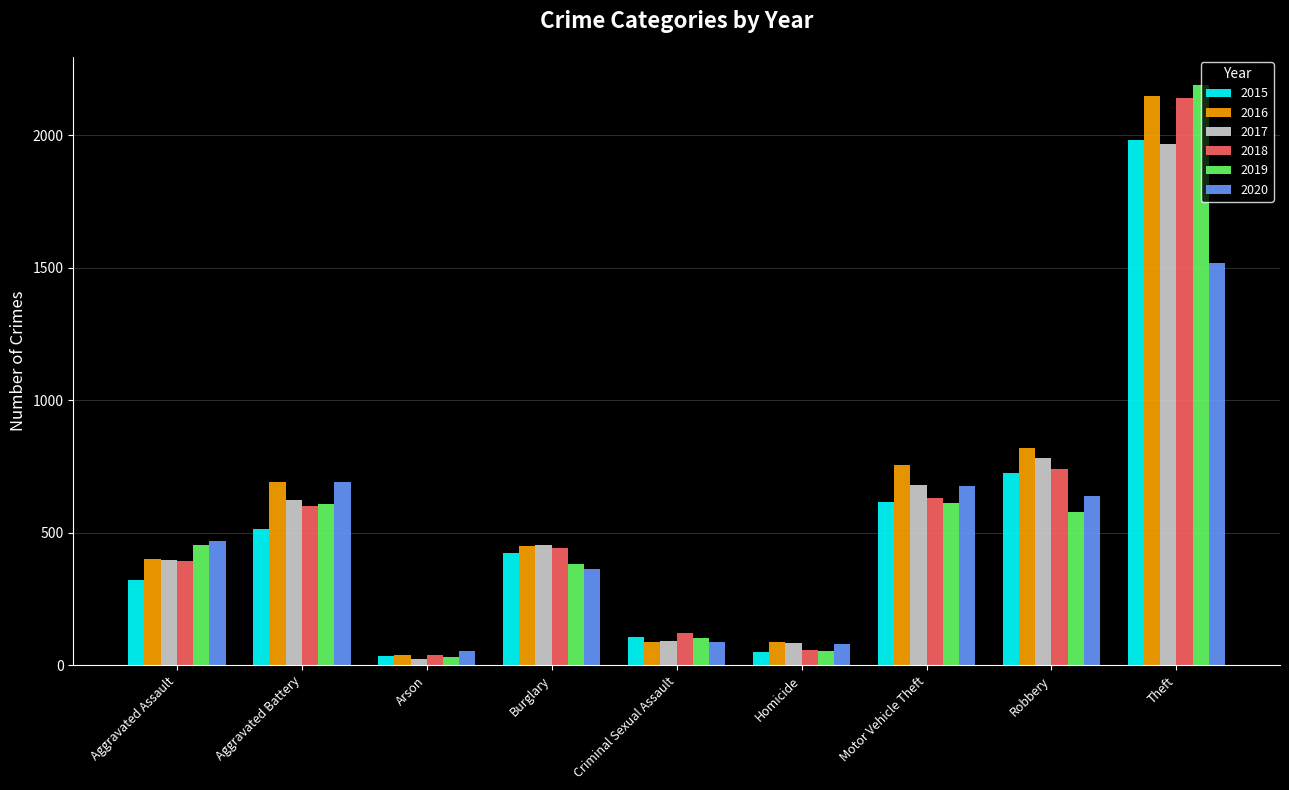

The value of 2018 at Robbery is 741. True or false?

True